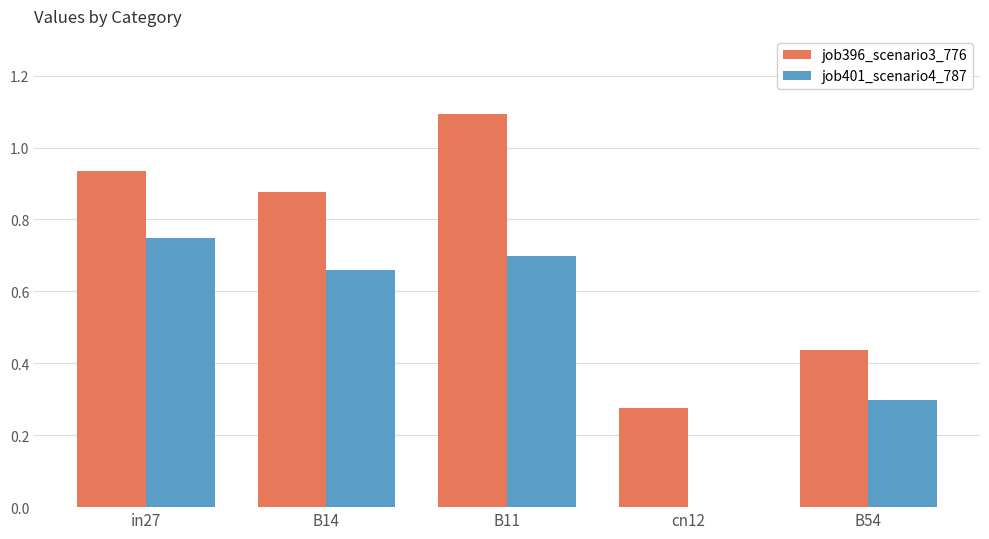

At which category is the sum across all series the highest?

B11